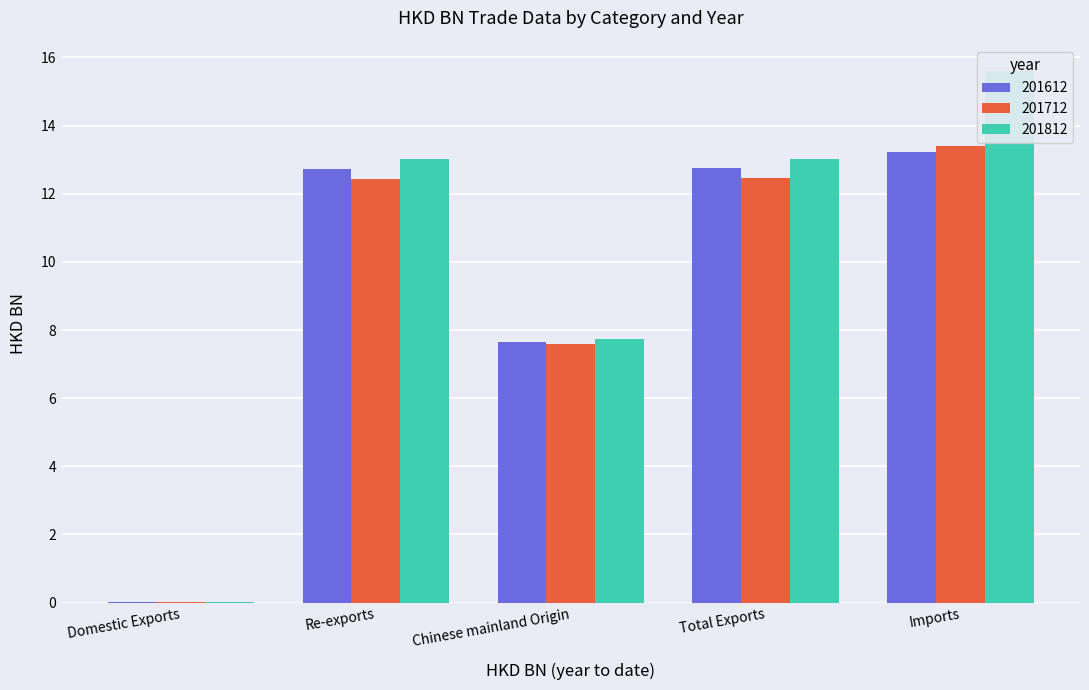

At how many categories does at least one series exceed 2?

4